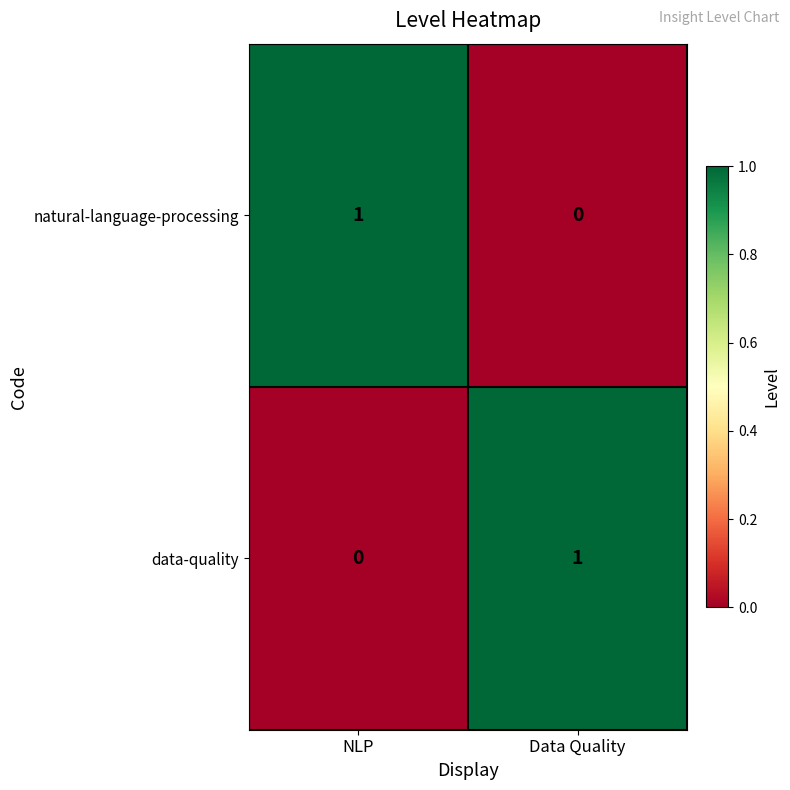

Rank the series at NLP from lowest to highest value.

data-quality, natural-language-processing